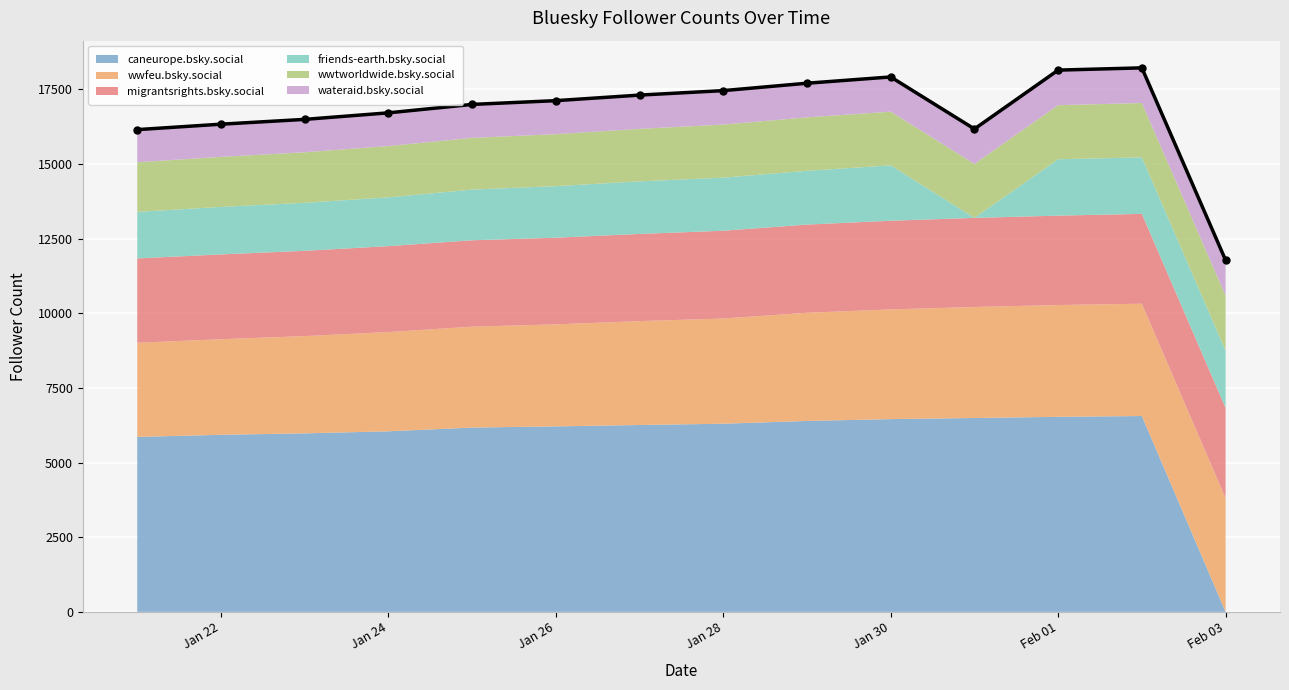

Reading left to right, transcribe all the data shown in this chart.

caneurope.bsky.social: 5859	5929	5977	6046	6171	6211	6257	6300	6393	6454	6492	6531	6558	0
wwfeu.bsky.social: 3151	3201	3257	3324	3378	3416	3479	3523	3622	3674	3717	3744	3760	3805
migrantsrights.bsky.social: 2826	2840	2857	2877	2895	2902	2920	2940	2954	2970	2984	2994	3010	3026
friends-earth.bsky.social: 1557	1591	1607	1634	1697	1727	1761	1777	1801	1854	0	1887	1892	1917
wwtworldwide.bsky.social: 1664	1675	1693	1718	1731	1741	1757	1778	1790	1798	1807	1811	1820	1842
wateraid.bsky.social: 1092	1095	1101	1112	1121	1122	1131	1137	1143	1163	1171	1175	1177	1188